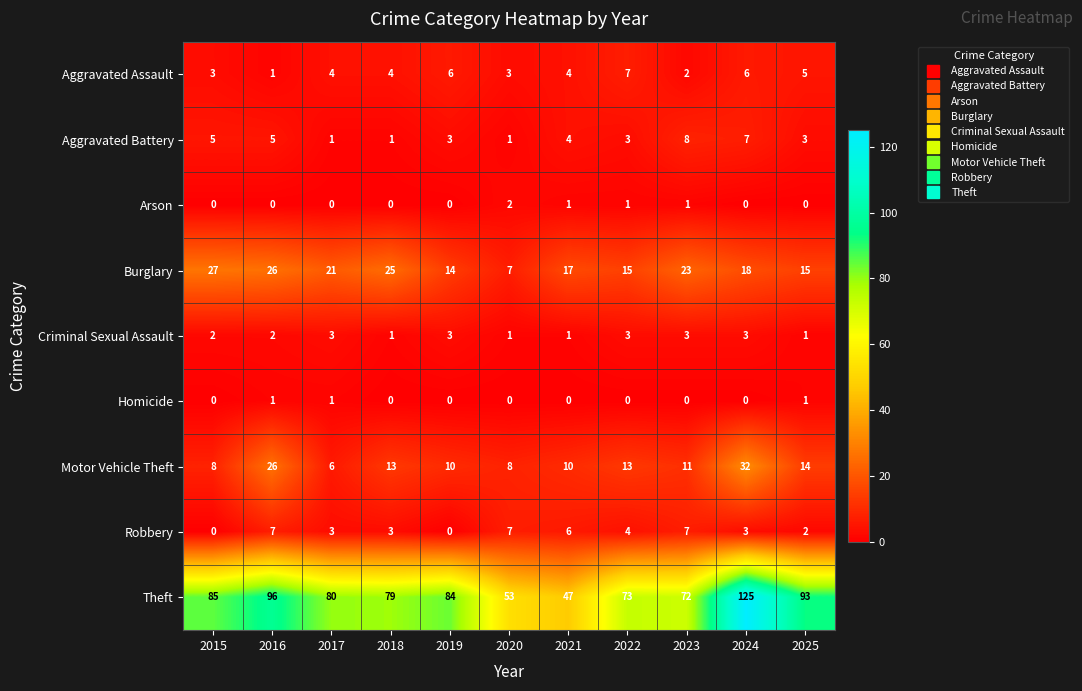

Is it true that Robbery equals 2 at 2024?

False